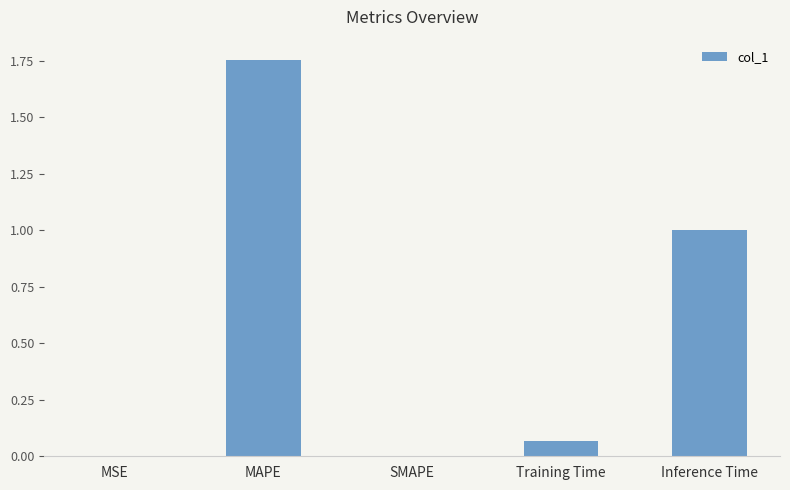

Which has a higher value, MAPE or SMAPE?

MAPE